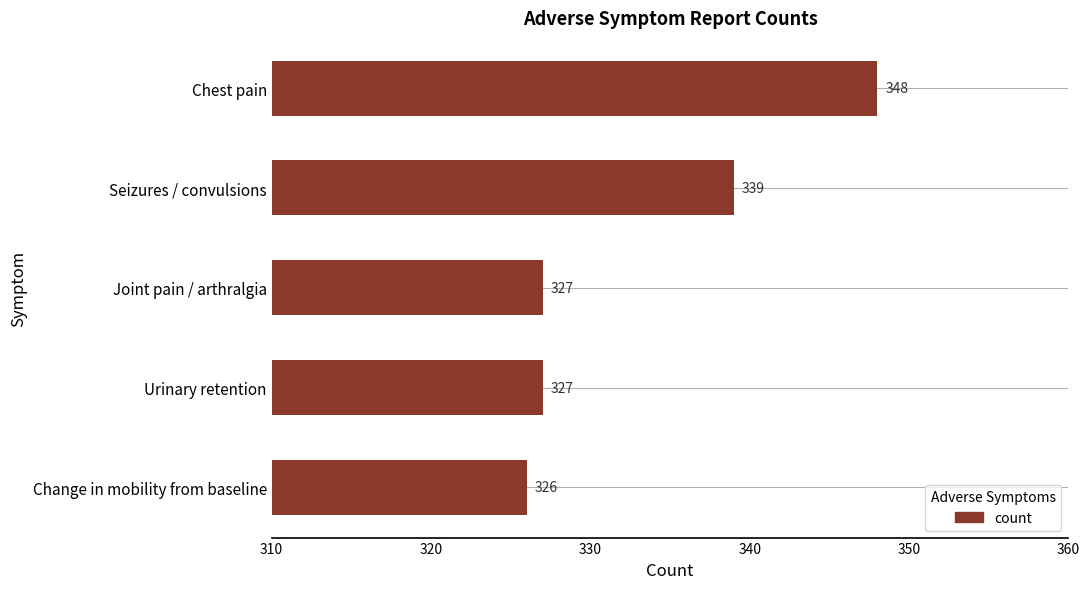

Reading top to bottom, list all the values displayed in this chart.

Chest pain=348	Seizures / convulsions=339	Joint pain / arthralgia=327	Urinary retention=327	Change in mobility from baseline=326